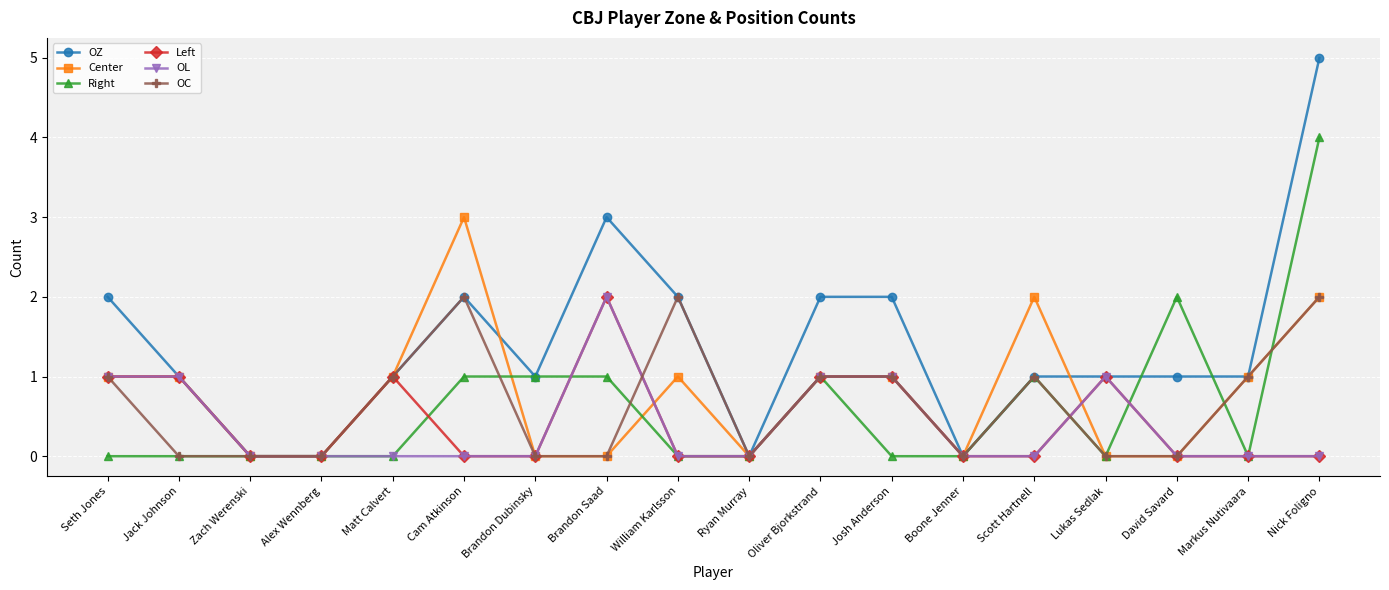

Which series has the widest spread of values?

OZ